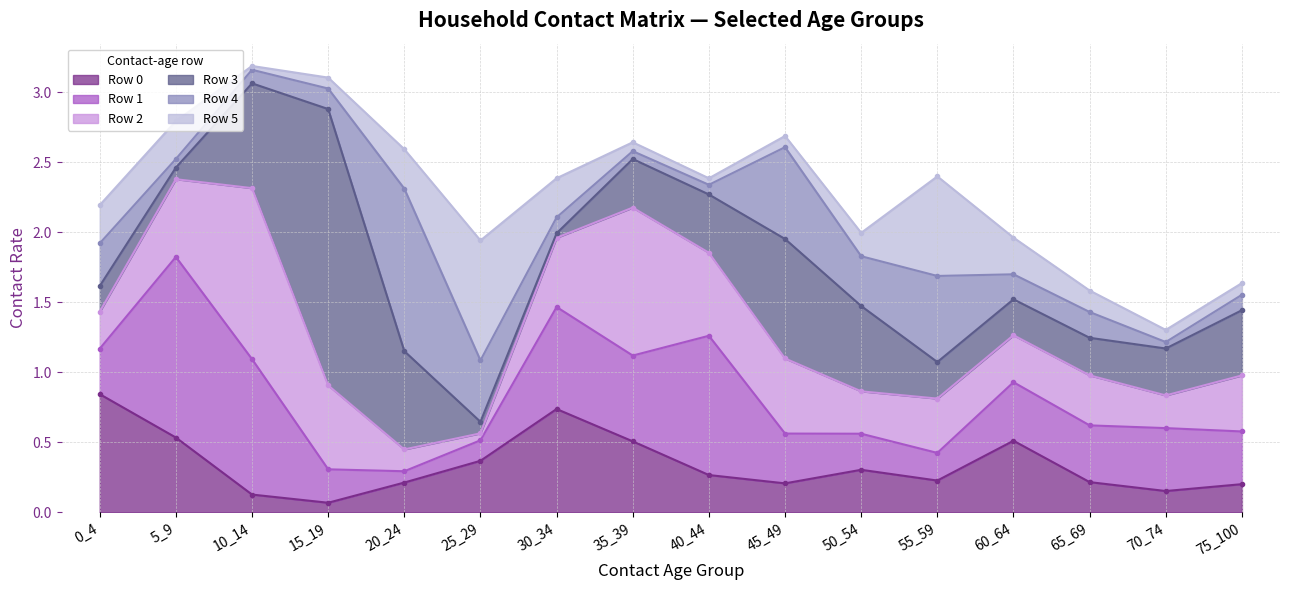

True or false: Row 0 has more than 0 points higher than both neighbors.

True